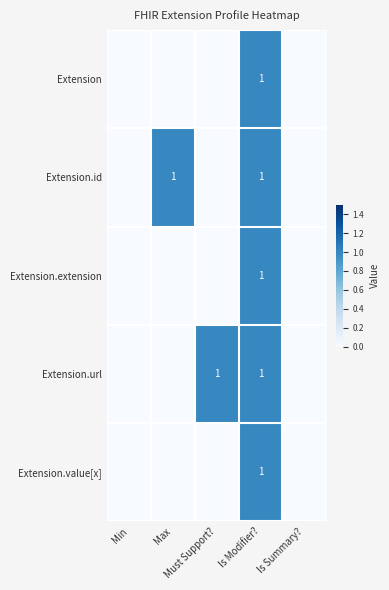

What is the maximum value shown in the chart?

1